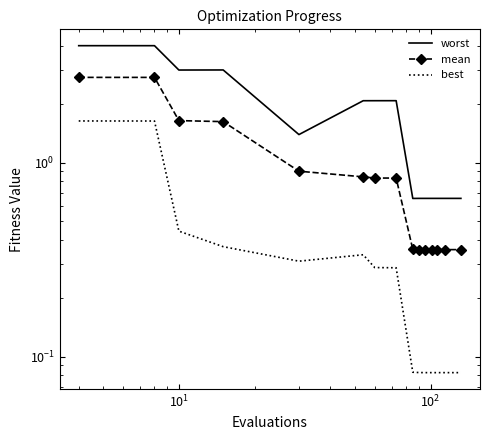

True or false: worst has a value of 0.3 at 12.

False